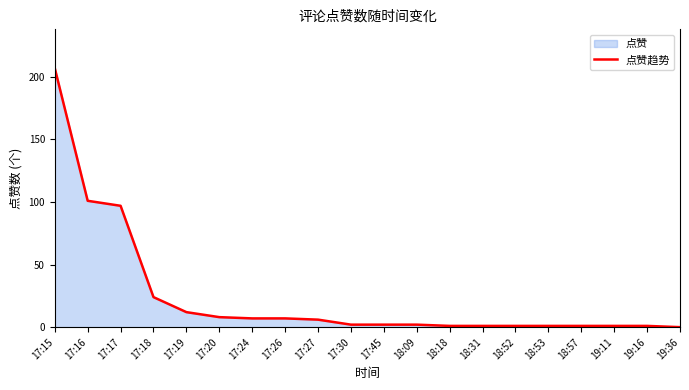

What is the label of the 7th point from the left?

17:24